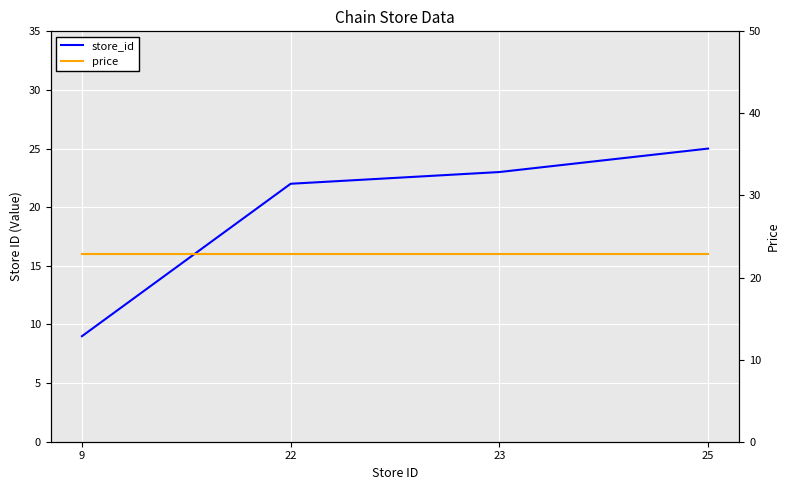

How many data points does each series have?

4